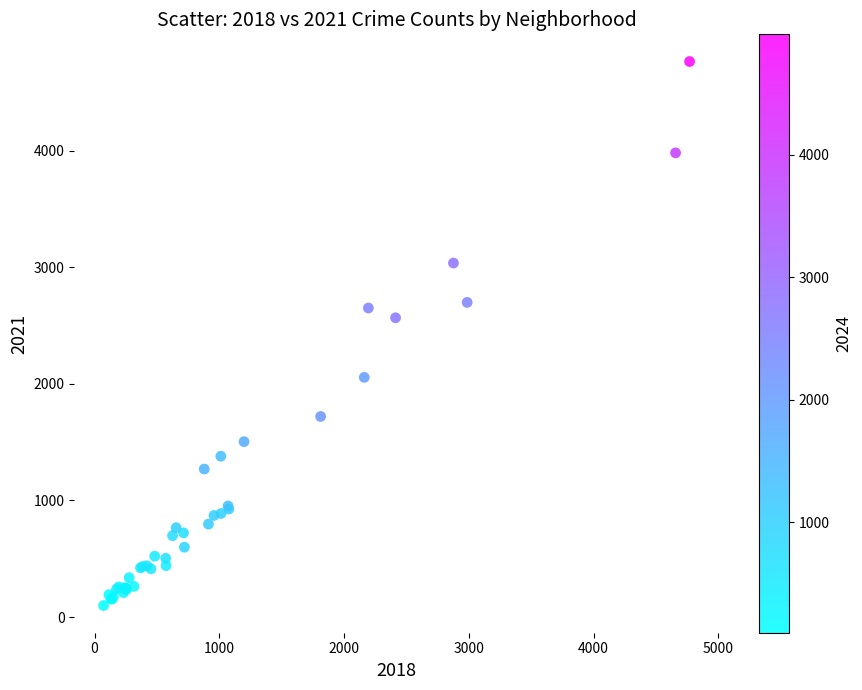

What Y value in the scatter plot is closest to 2431?

2566